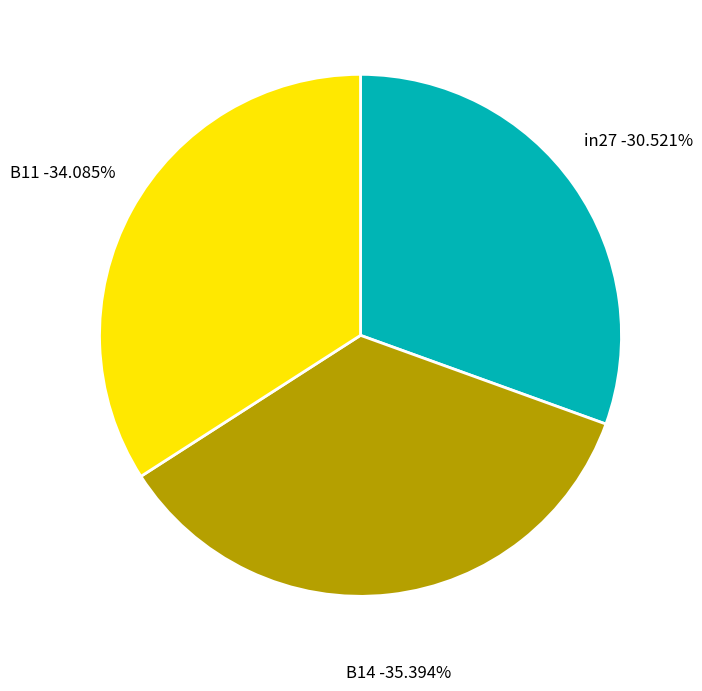

Count the number of slices in the pie.

3